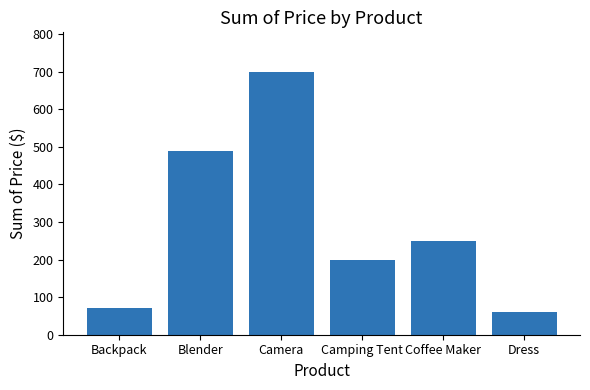

What is the change in value from Camping Tent to Dress?

-140